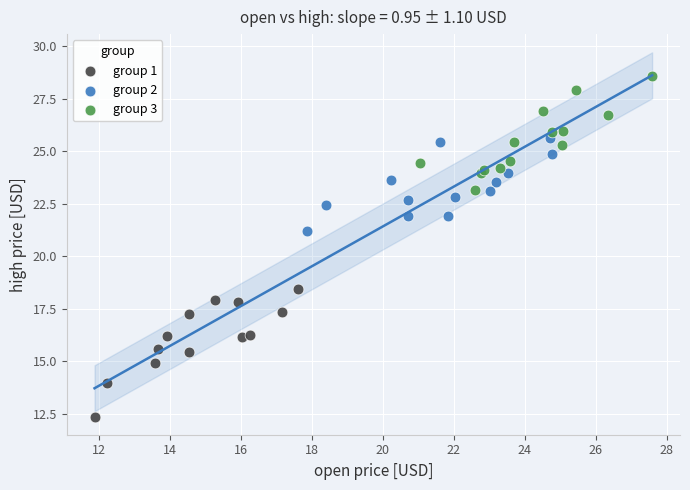

Which series has the largest Y range (max minus min)?

group 1